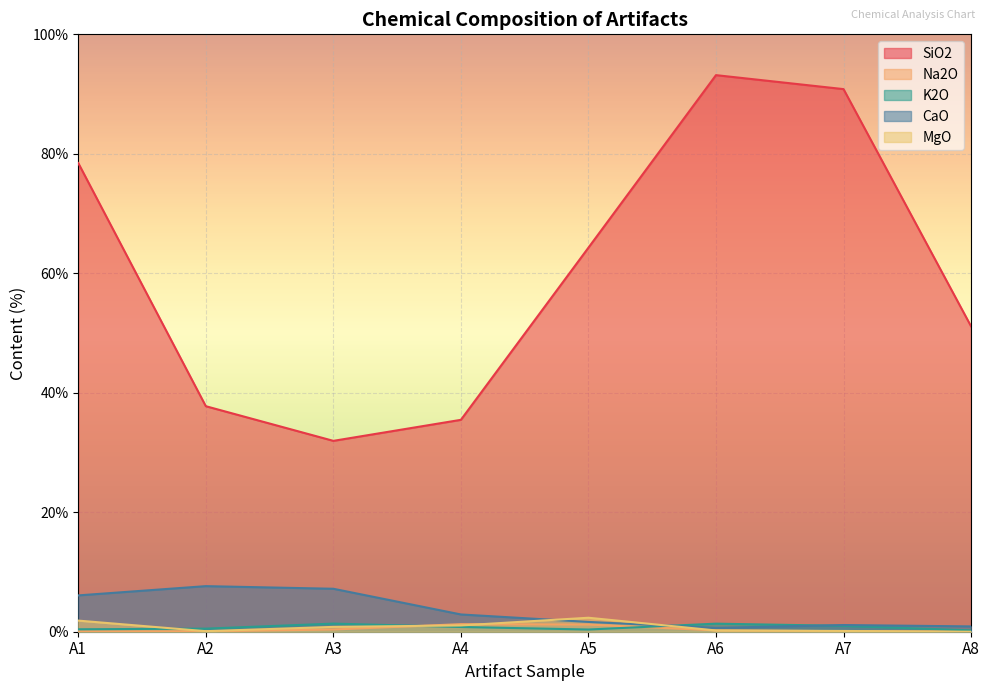

Which series ends up on top after the final intersection of MgO and CaO?

CaO